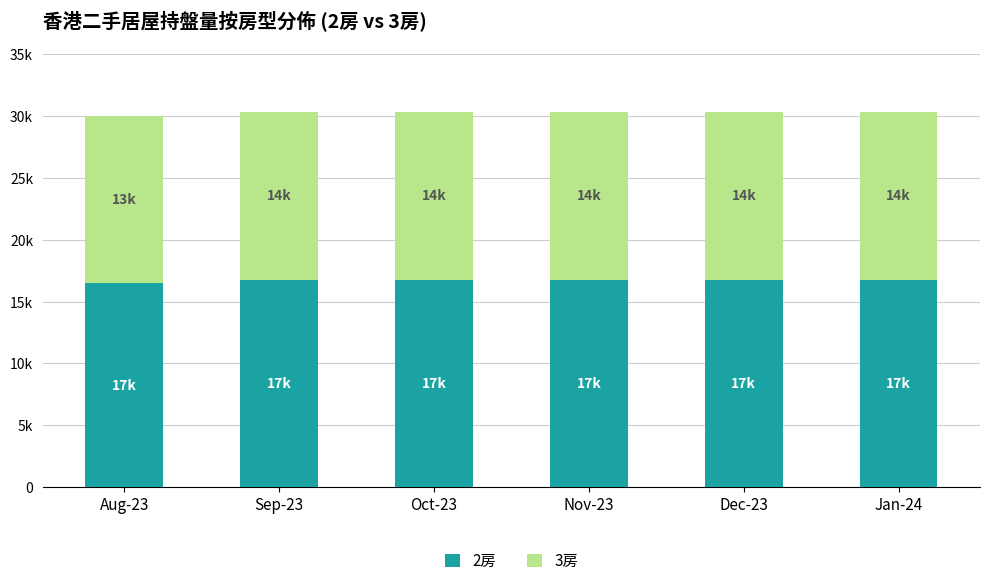

The 3房 series shows 8097 at Oct-23. True or false?

False